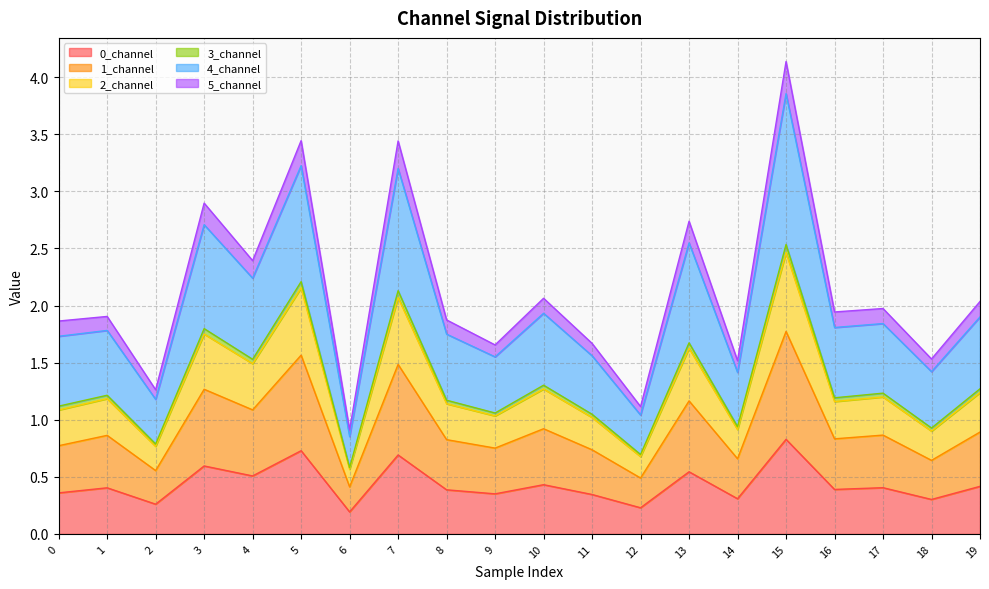

At which category is the sum across all series the highest?

15